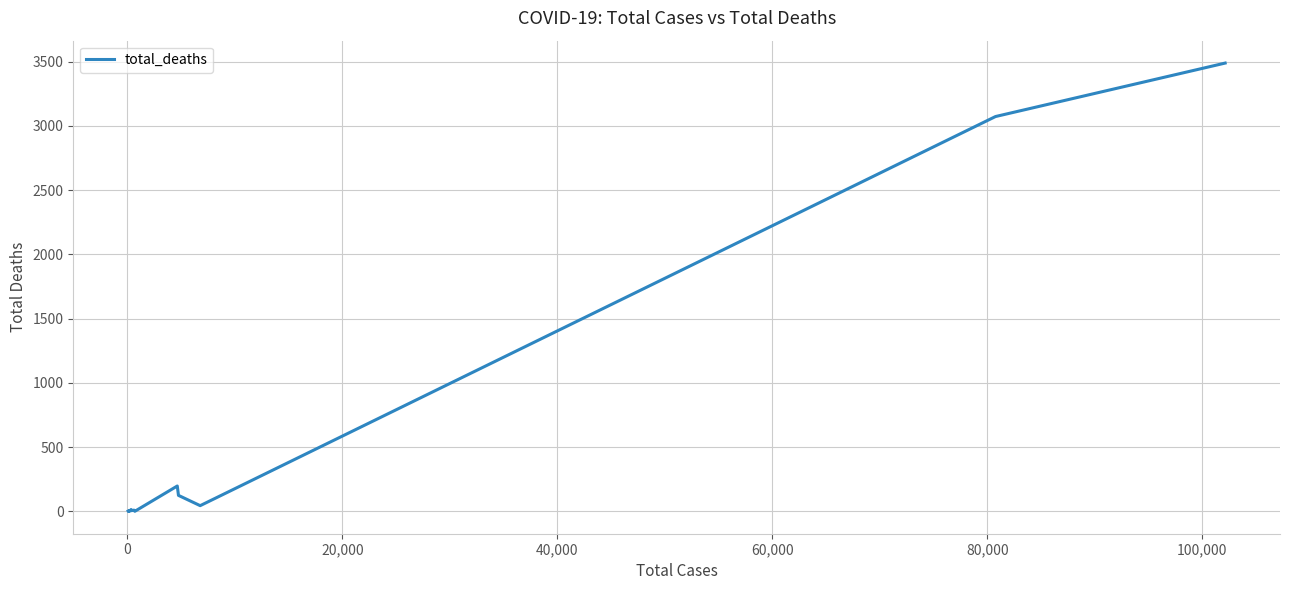

What is the difference between the maximum and minimum values?

3488